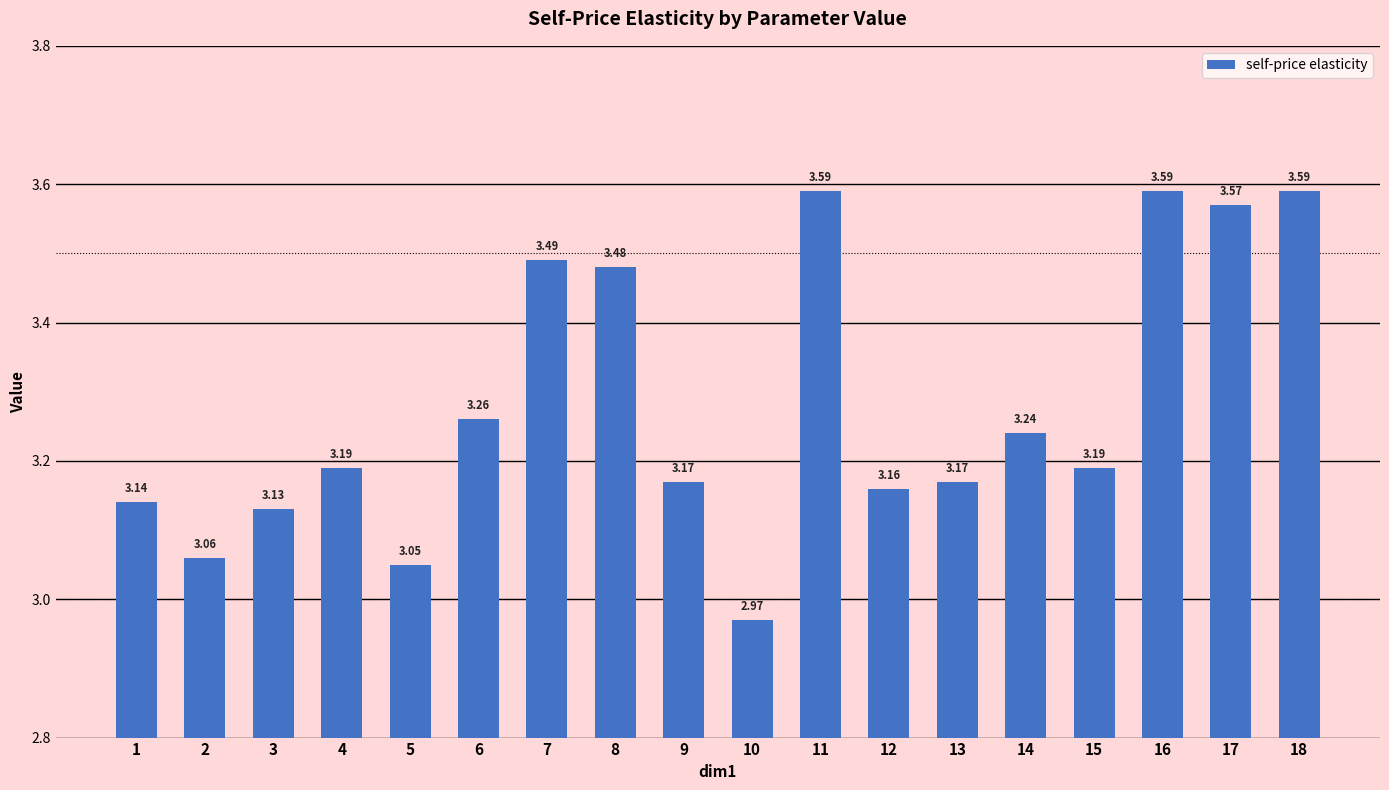

What is the change in value from 3 to 17?

+0.4